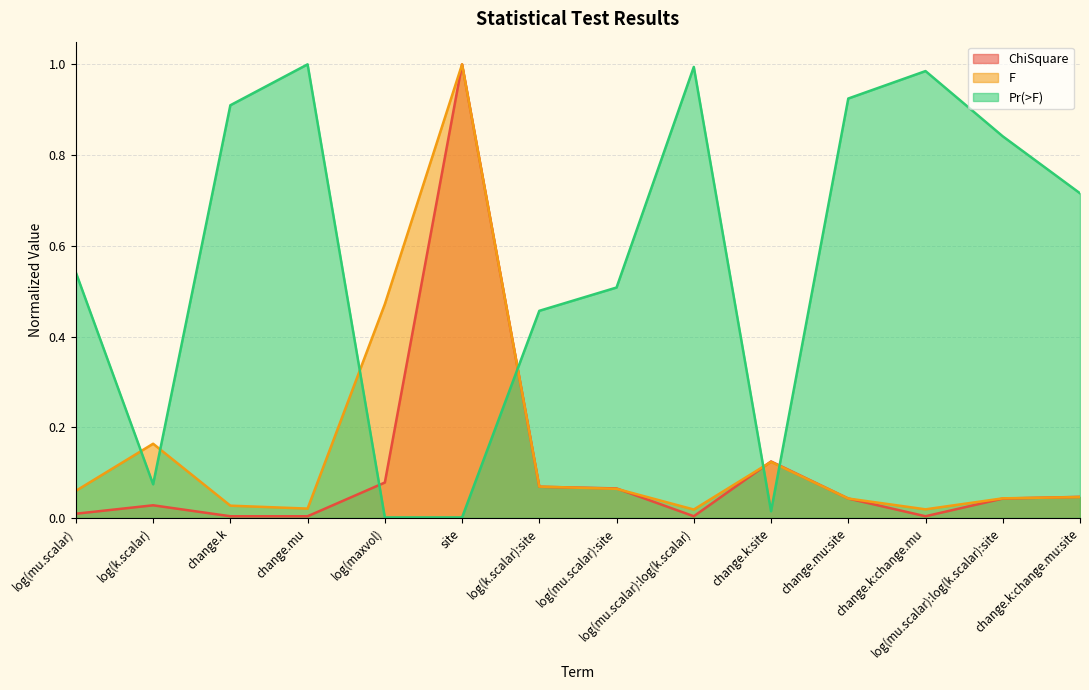

What is the label of the 1st point from the left?

log(mu.scalar)